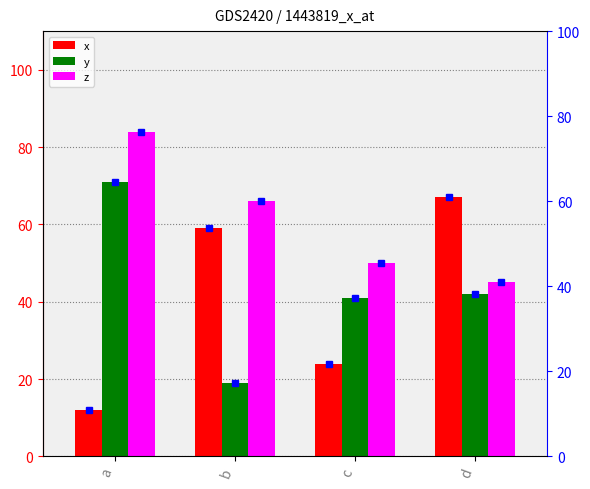

What is the difference between the second highest and second lowest values in the x series?

35